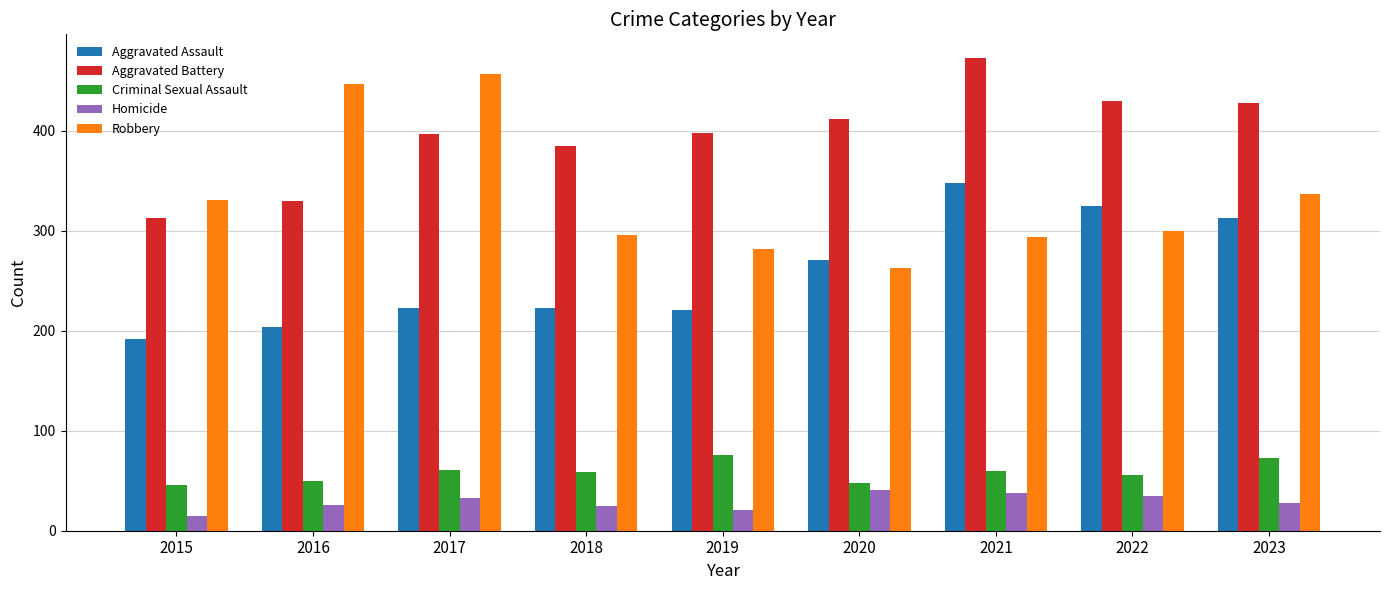

What is the minimum value shown in the chart?

15